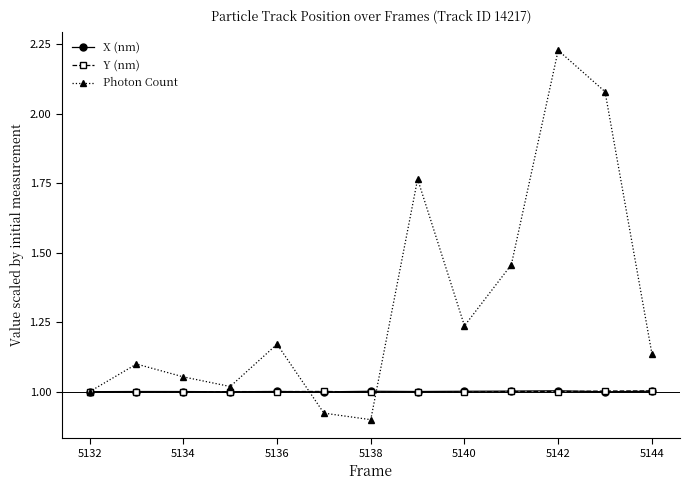

Which series has the largest total across all categories?

Photon Count